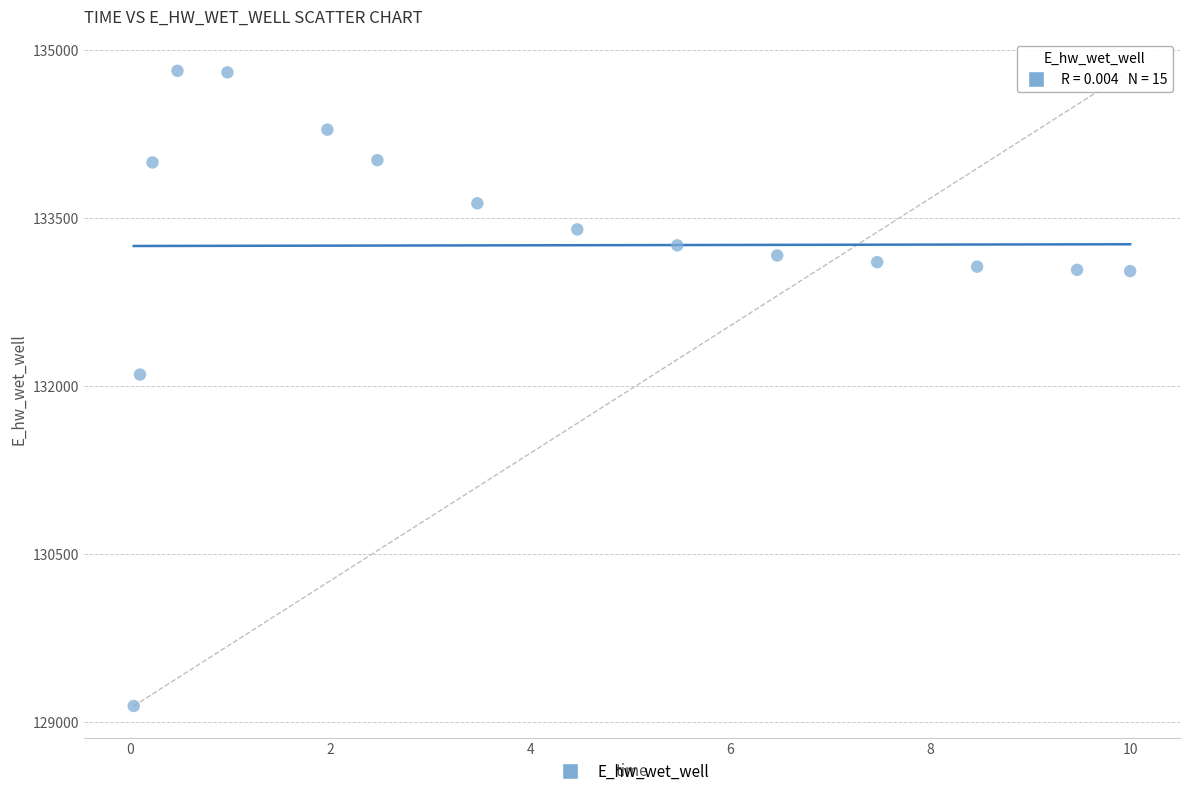

What is the range of X values (max minus min)?

10.0